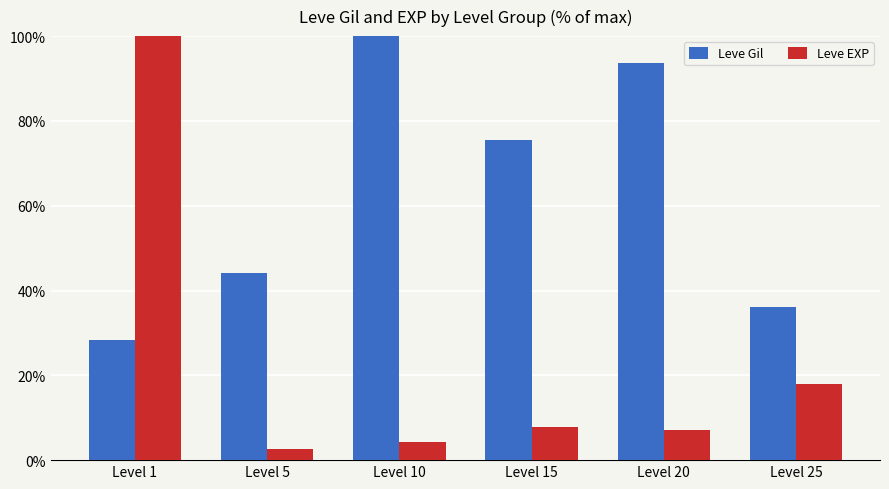

How many distinct data groups are displayed?

2